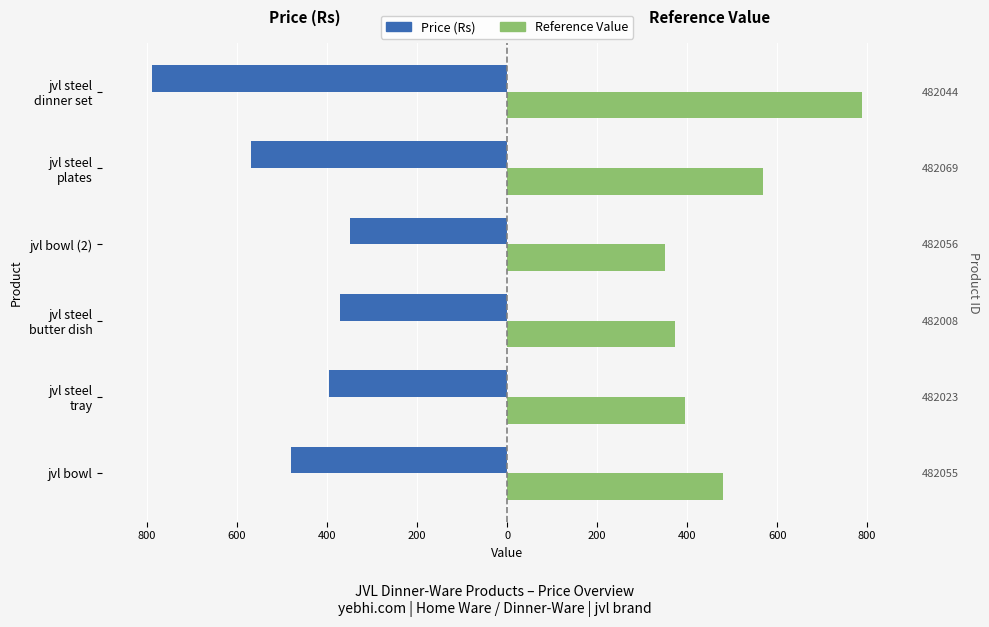

Is it true that Price (Rs) equals -372 at jvl steel butter dish?

True